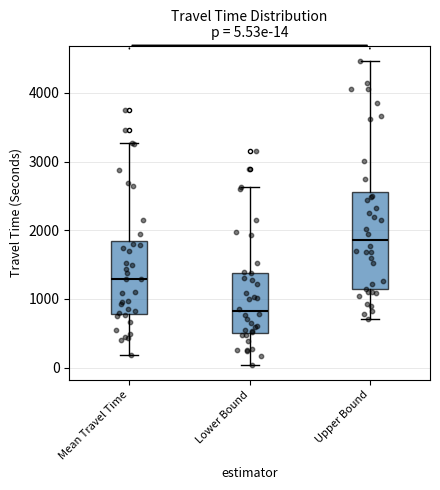

Which box's median line is the highest?

Upper Bound